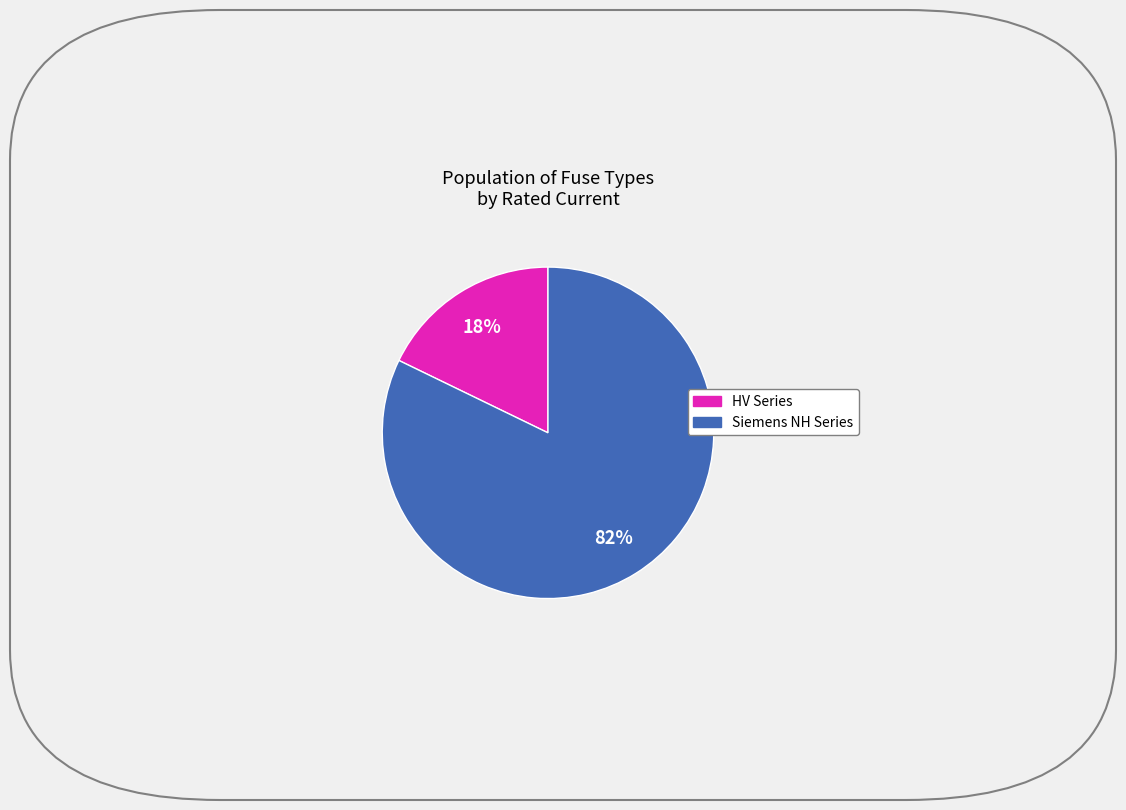

To the nearest percent, what is the difference between the largest and smallest slice percentages?

64%